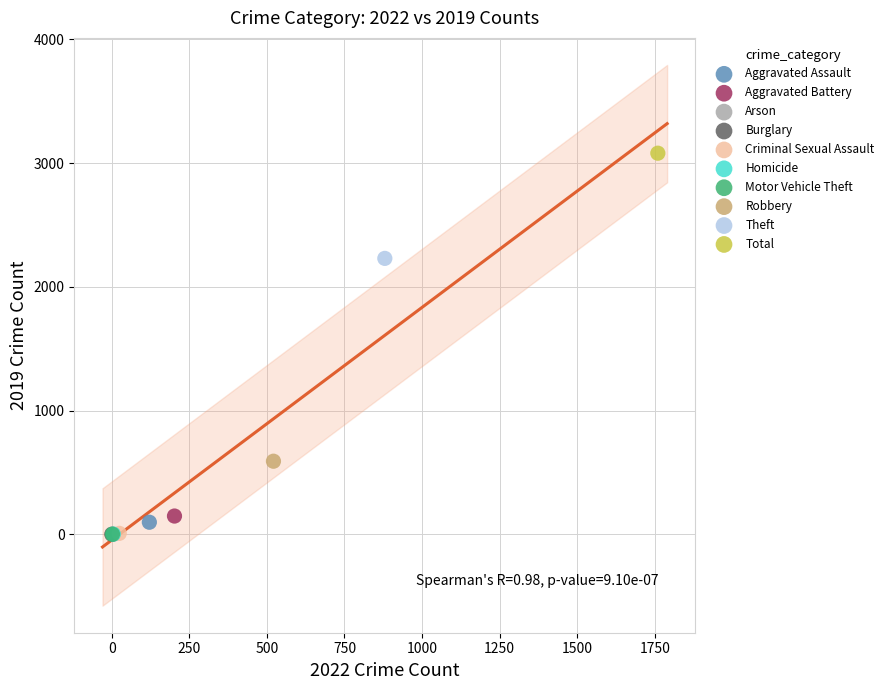

What are all the series names shown in the legend?

Aggravated Assault, Aggravated Battery, Arson, Burglary, Criminal Sexual Assault, Homicide, Motor Vehicle Theft, Robbery, Theft, Total